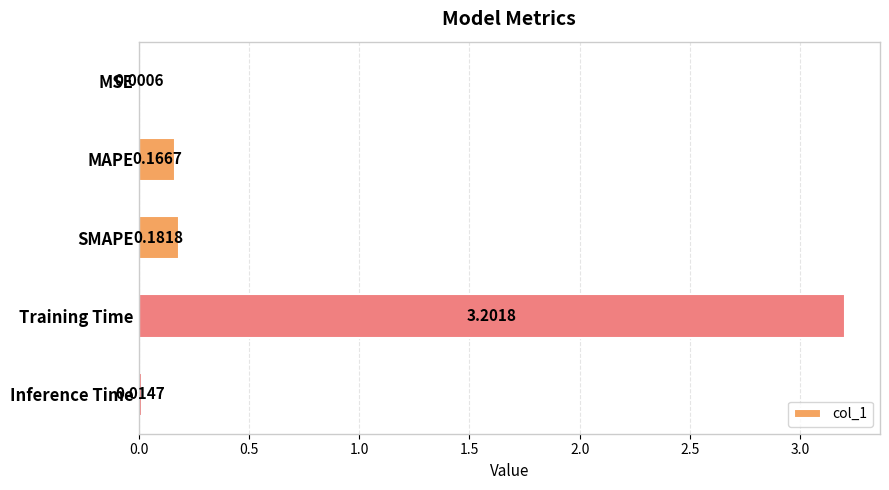

Where is the data nearest to the value 1?

SMAPE